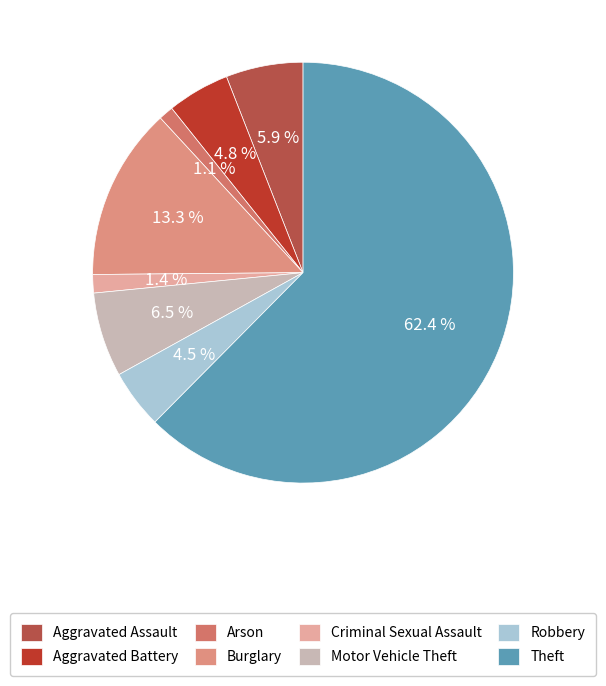

Rank the categories by value from lowest to highest.

Arson, Criminal Sexual Assault, Robbery, Aggravated Battery, Aggravated Assault, Motor Vehicle Theft, Burglary, Theft